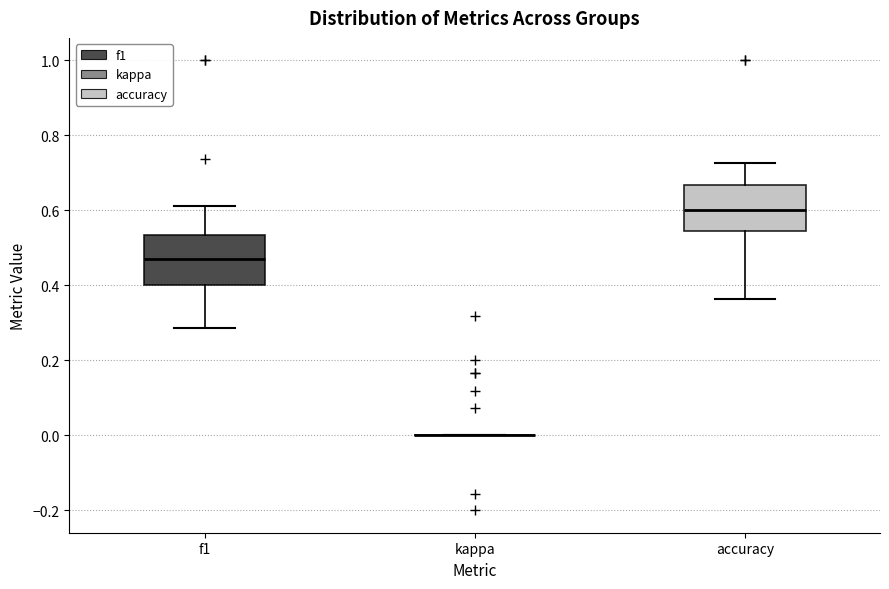

Reading left to right, read every box against the y-axis: the position of its median line, the range the box covers, and the ends of its whiskers. The values are not printed on the chart, so give them approximately, as read against the axis.

f1: median 0.46, box 0.40 to 0.54, whiskers 0.28 to 0.62
kappa: box collapsed to a line at 0.00, whiskers 0.00 to 0.00
accuracy: median 0.60, box 0.54 to 0.66, whiskers 0.36 to 0.72